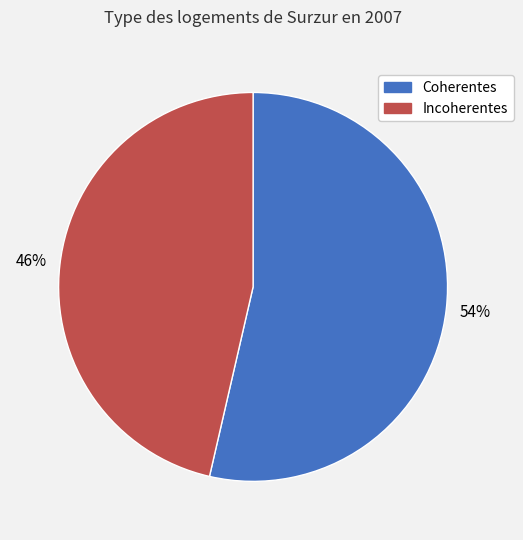

What is the majority slice?

Coherentes